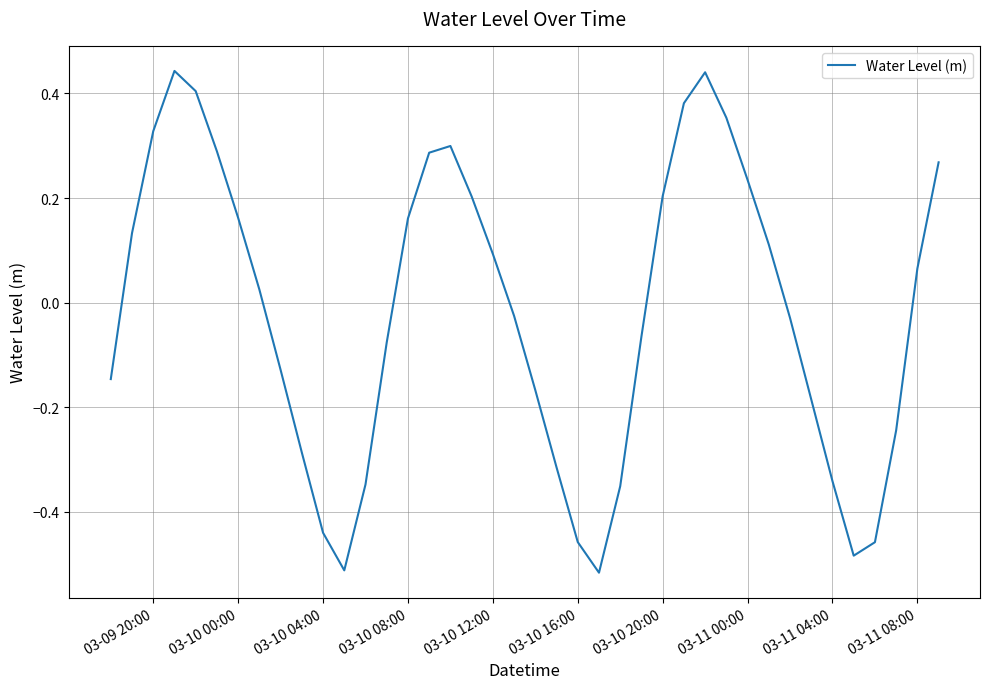

How many lines are shown in the chart?

1